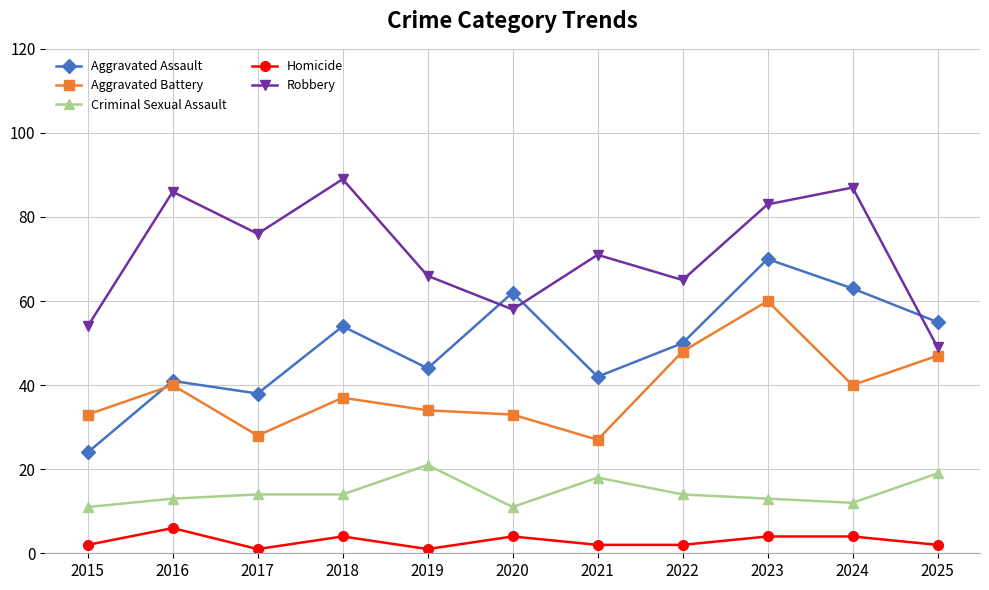

True or false: Homicide and Aggravated Assault cross at least once.

False